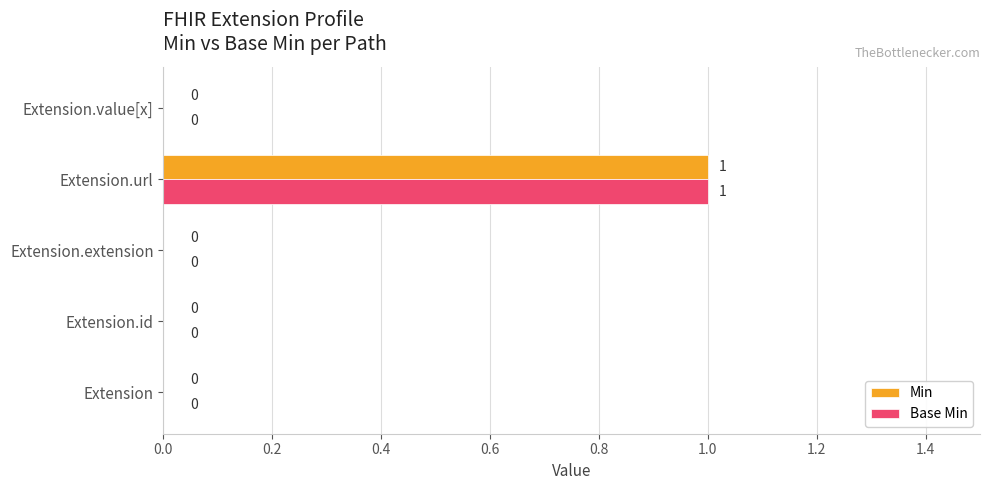

Is the value of Base Min at Extension.id greater than the value of Min at Extension.url?

No